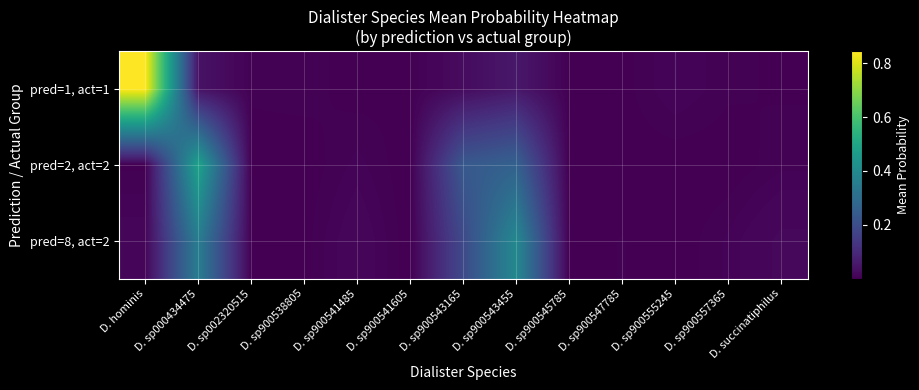

At D. sp900555245, list the series in order from largest to smallest.

pred=1, act=1, pred=2, act=2, pred=8, act=2